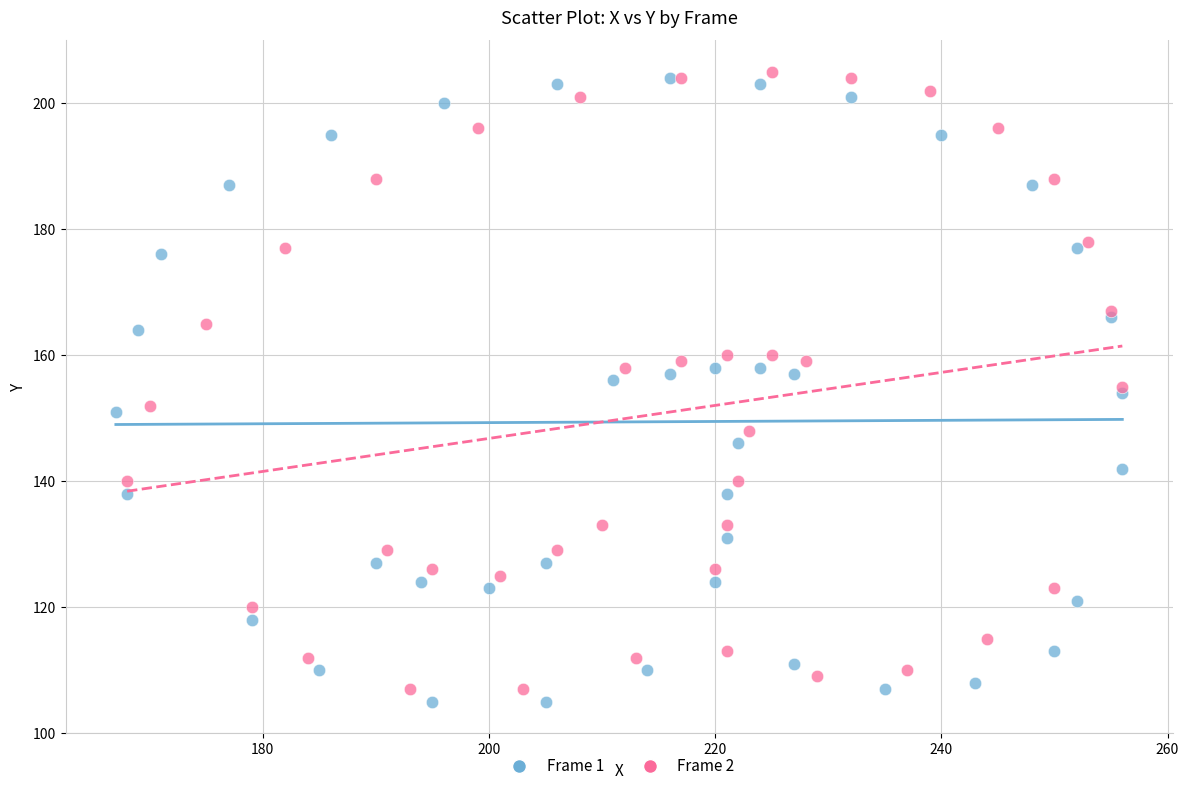

What are all the series names shown in the legend?

Frame 1, Frame 2